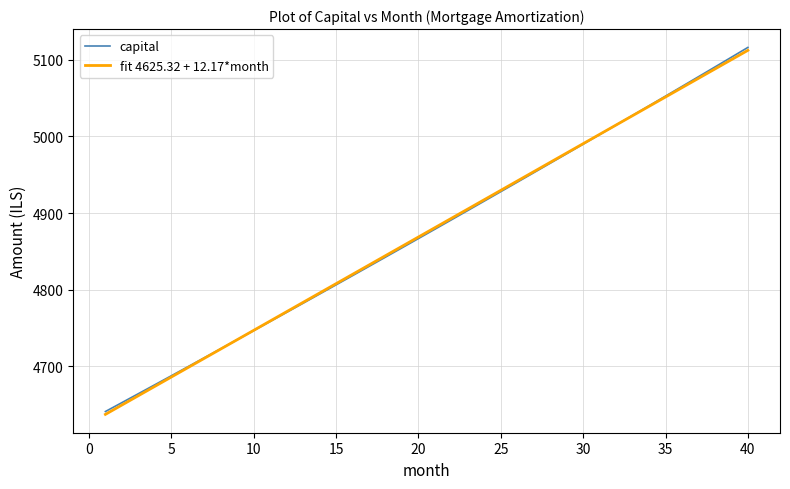

What are all the series names shown in the legend?

capital, fit 4625.32 + 12.17*month